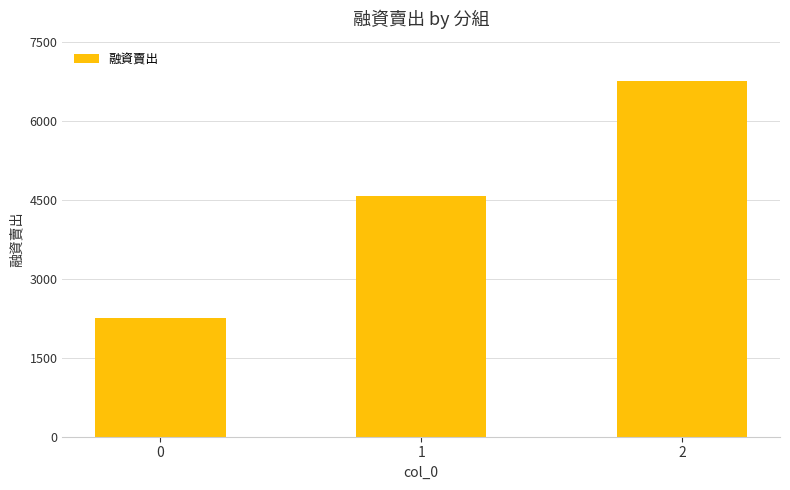

Between 2 and 0, which is larger?

2